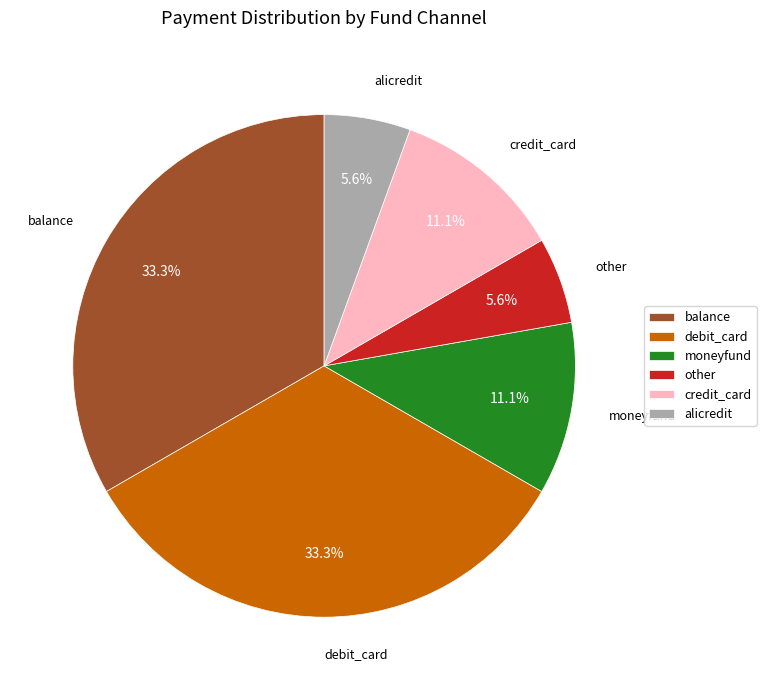

What portion of the pie excludes alicredit?

94.4%